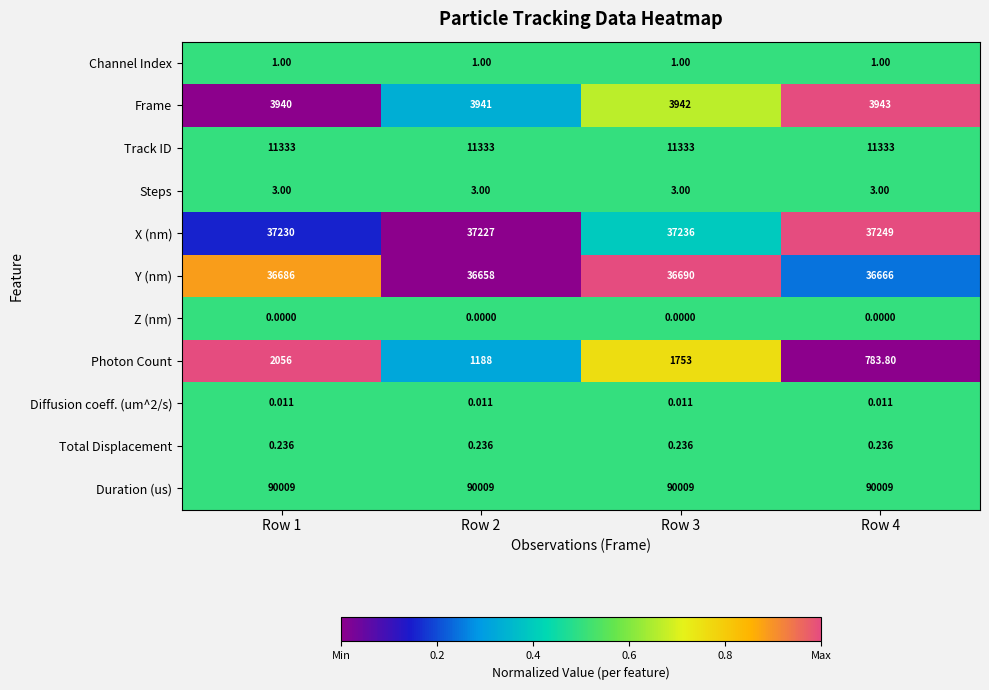

Which series has the widest spread of values?

Photon Count